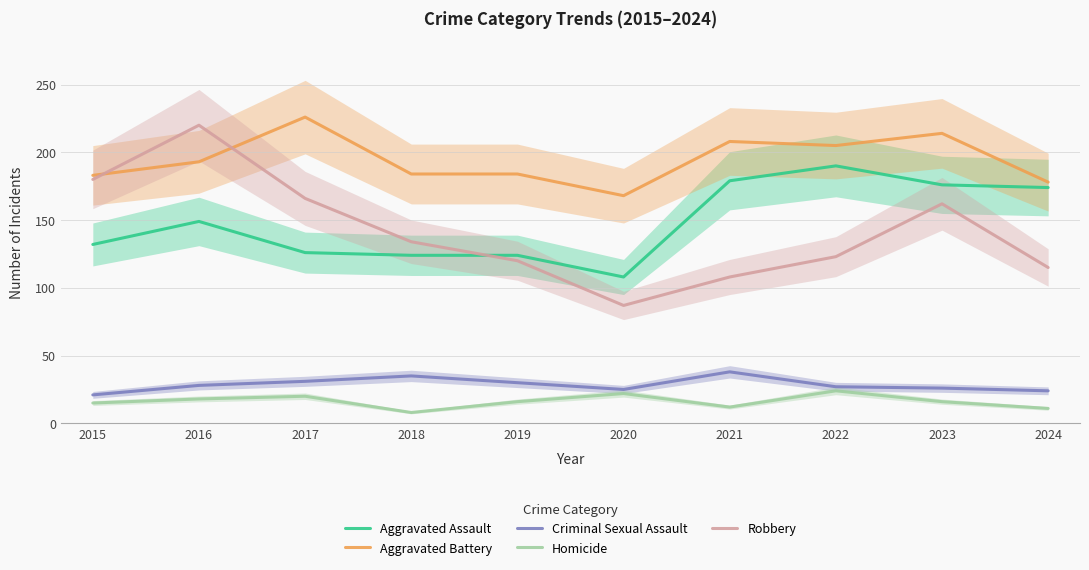

True or false: Homicide and Aggravated Battery intersect in this chart.

False